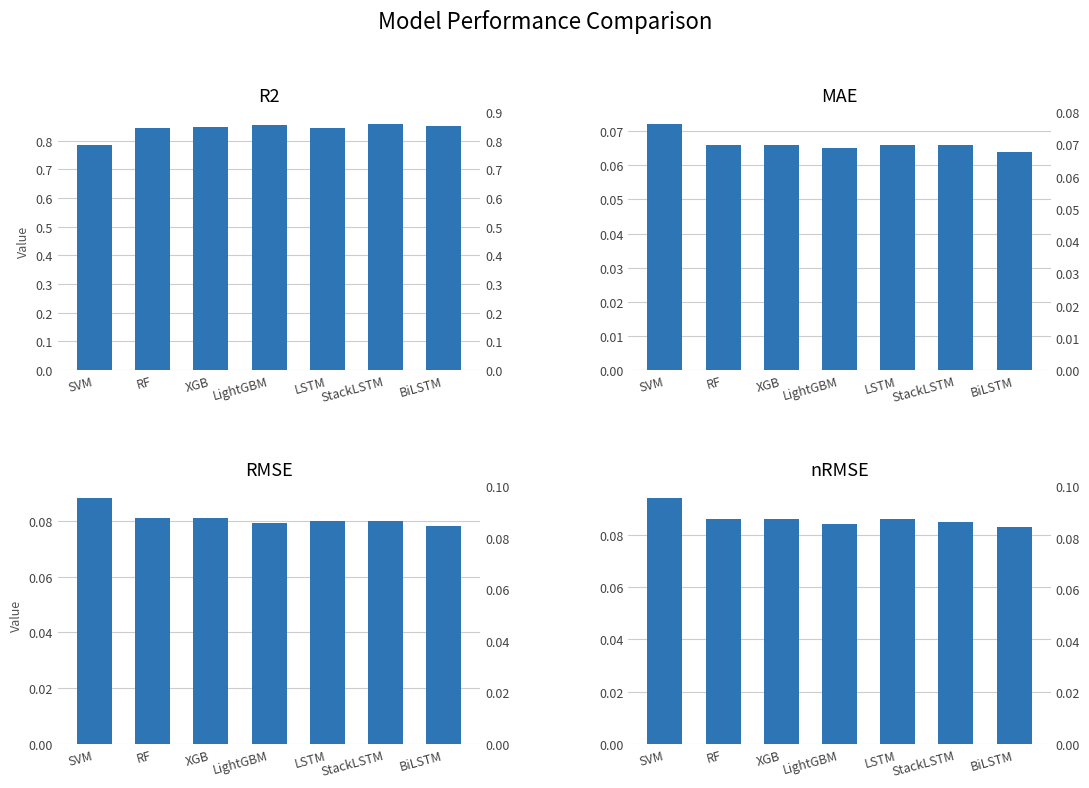

What is the label of the 6th bar from the left?

StackLSTM